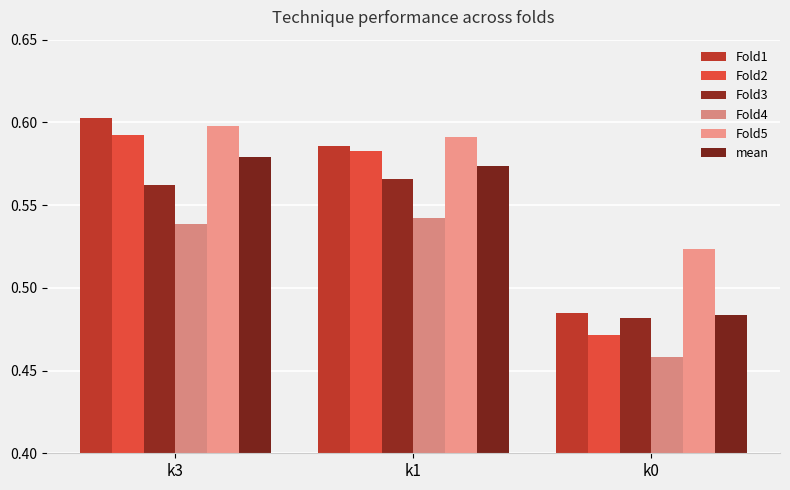

What is the value of the Fold2 bar at the 2nd from the left?

0.6